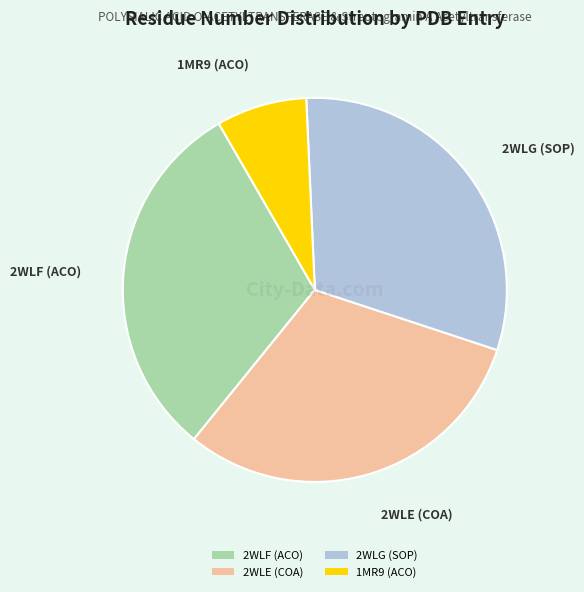

Approximately how many times larger is the value at 2WLE (COA) compared to 2WLG (SOP)?

1.0